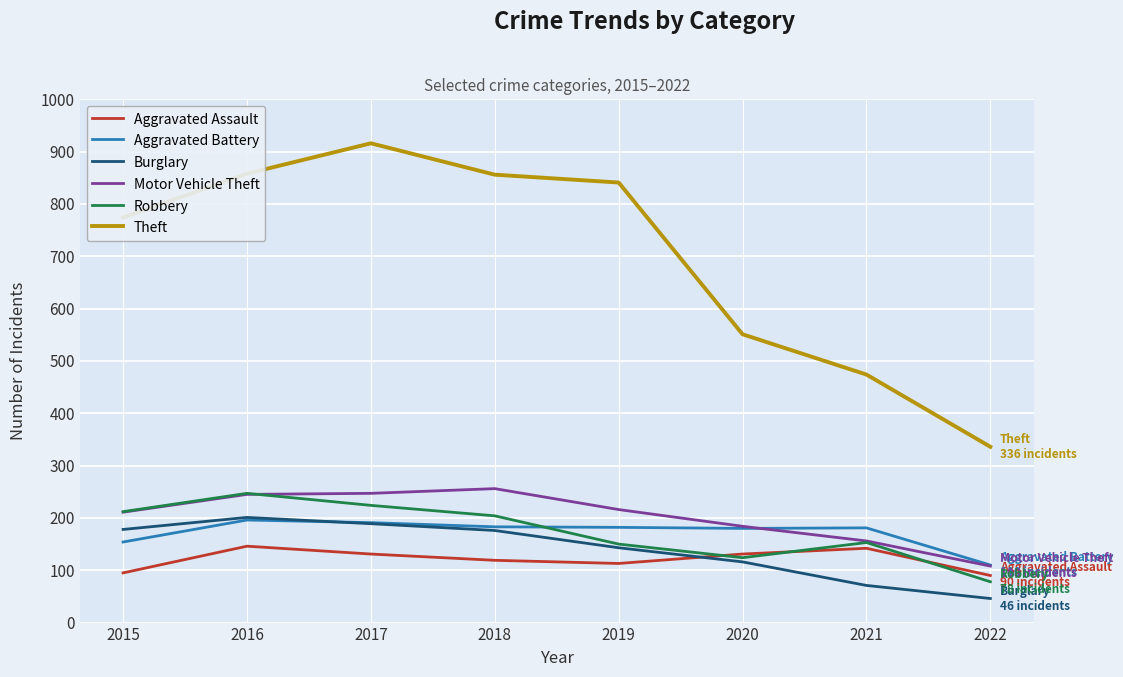

At which label does Aggravated Battery first exceed 182?

2016